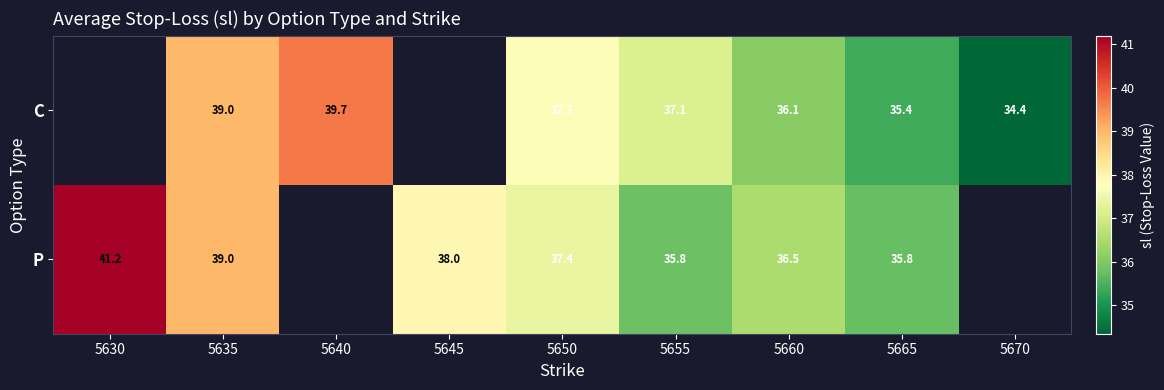

The value of C at 5665 is 35.4. True or false?

True